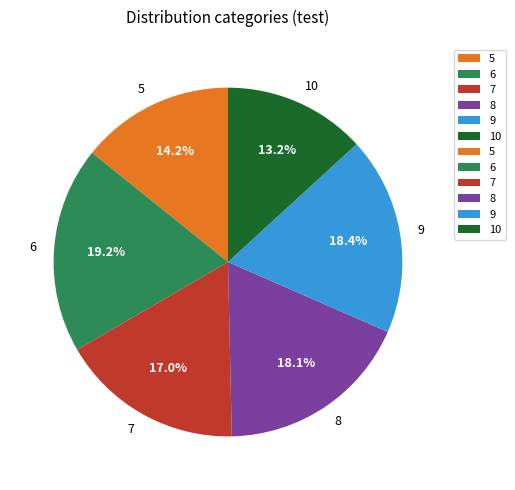

What is the smallest slice in the pie chart?

10